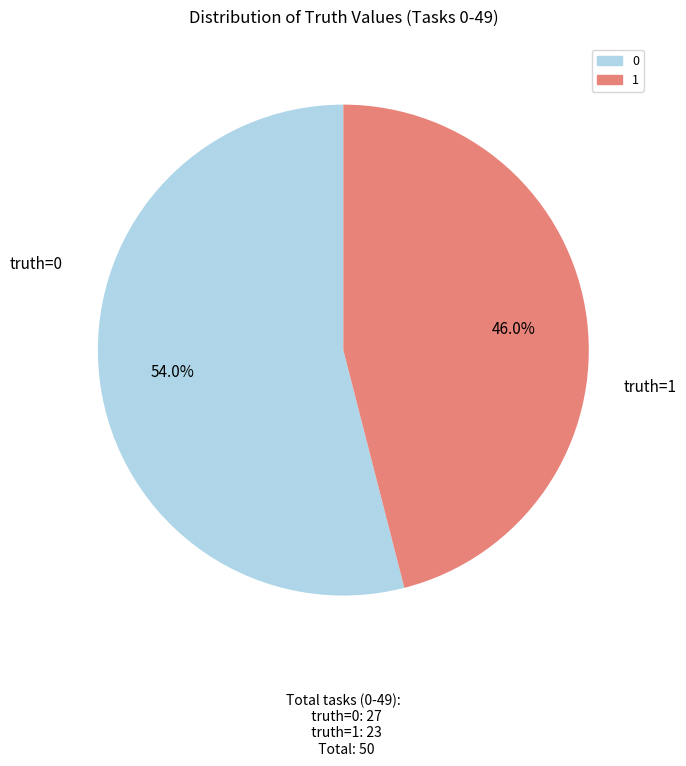

Is there any slice that represents more than half of the pie?

Yes